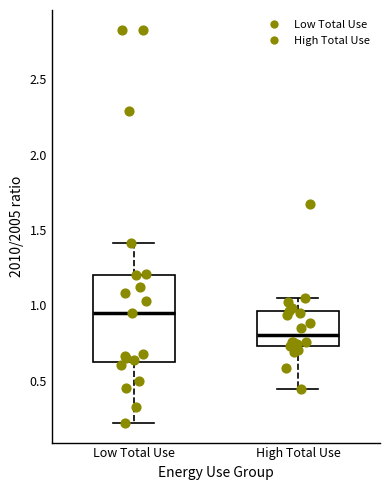

Reading left to right, transcribe this box plot: for each box, give where its median line is, the range the box spans, and where its two whiskers end, as read against the y-axis. The values are not printed on the chart, so give them approximately, as read against the axis.

Low Total Use: median 0.95, box 0.60 to 1.20, whiskers 0.20 to 1.40
High Total Use: median 0.80, box 0.75 to 0.95, whiskers 0.45 to 1.05